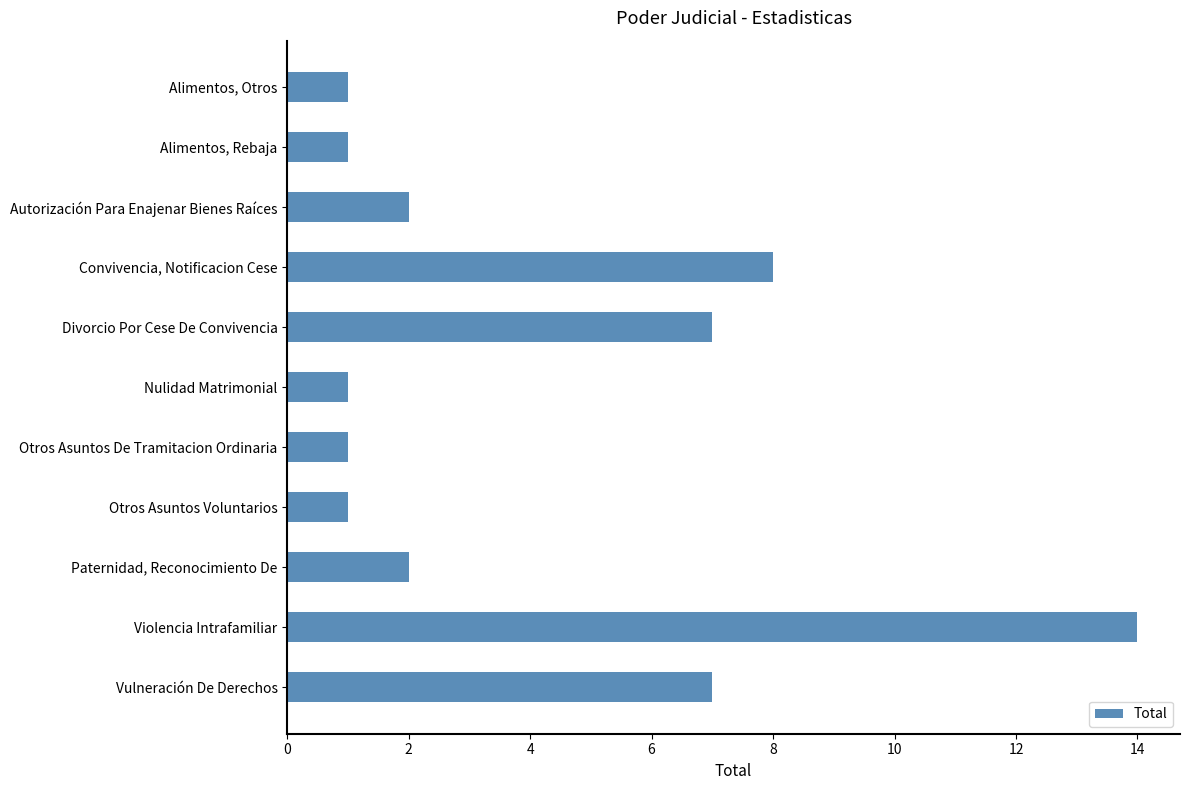

What is the sum of the values at Violencia Intrafamiliar and Autorización Para Enajenar Bienes Raíces?

16